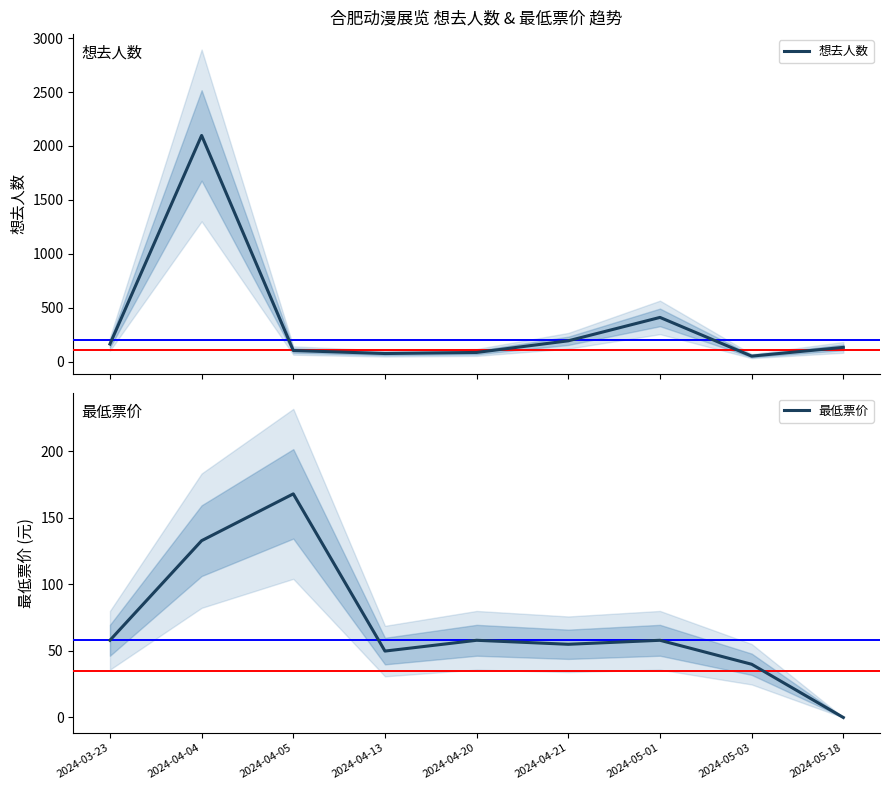

At which label does 想去人数 first exceed 131?

2024-03-23